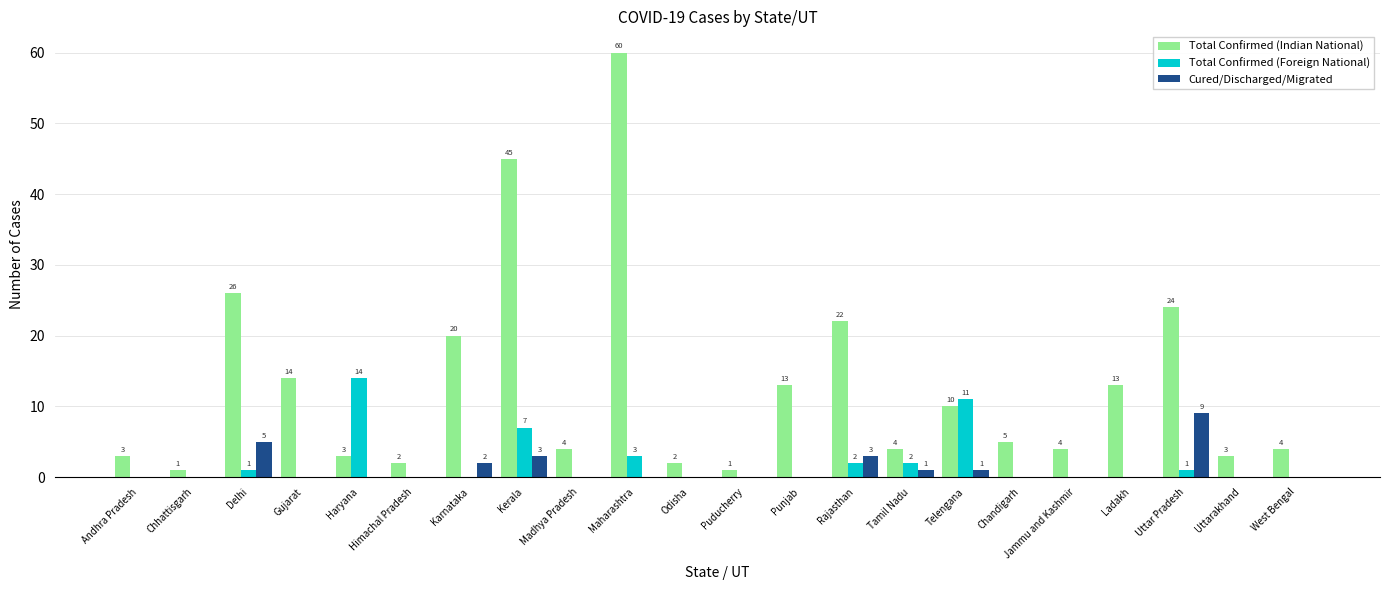

What is the total value across all series at Uttarakhand?

3